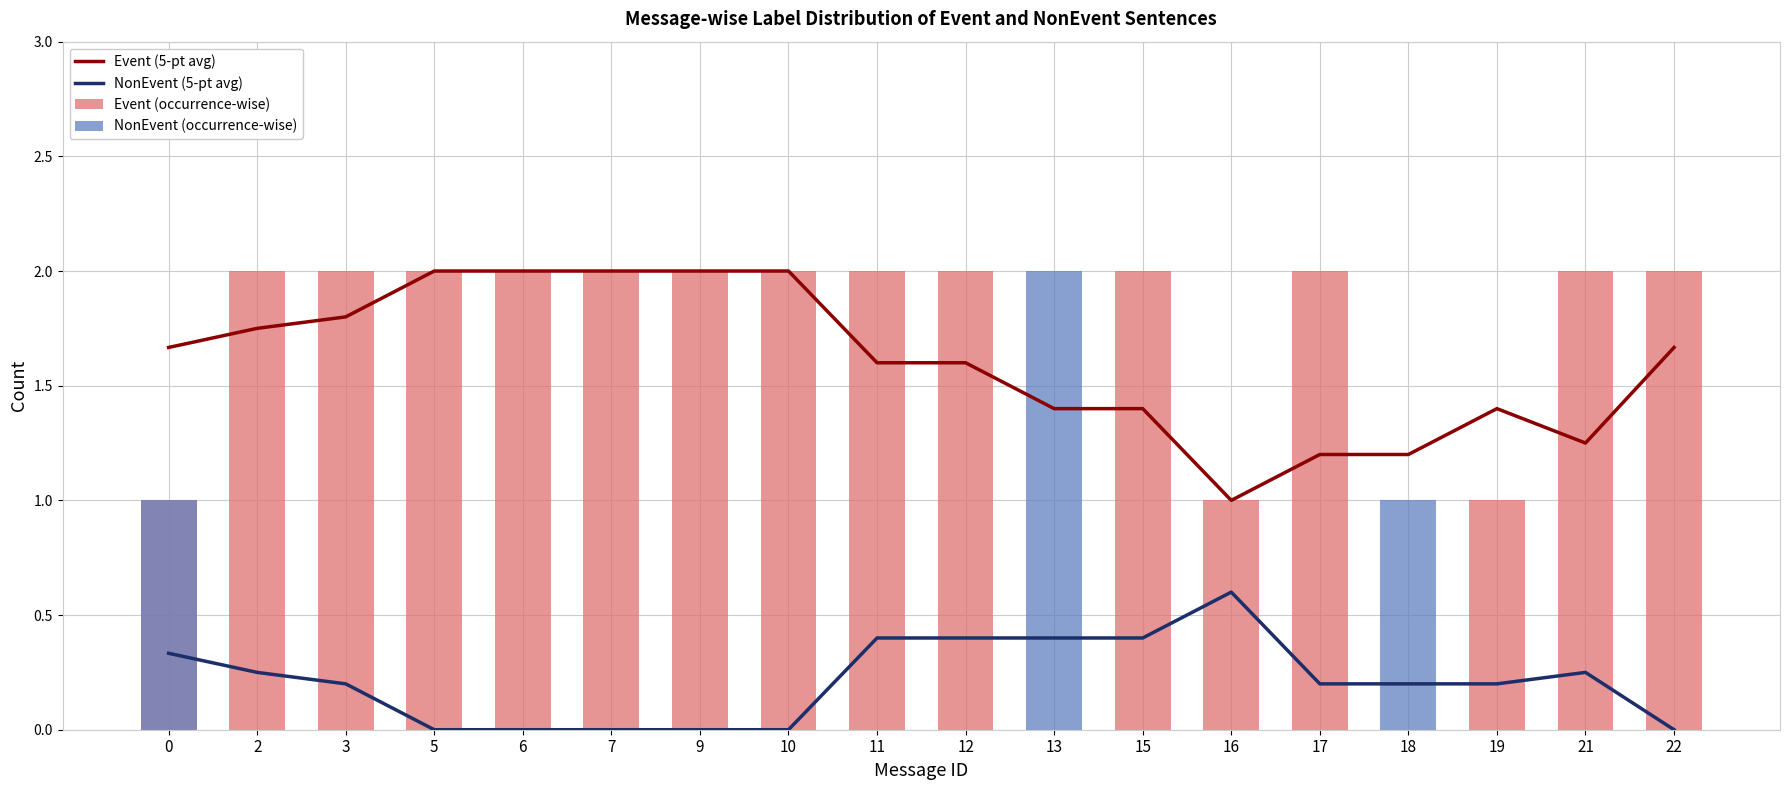

What is the value of the NonEvent (5-pt avg) bar at the 2nd from the left?

0.2